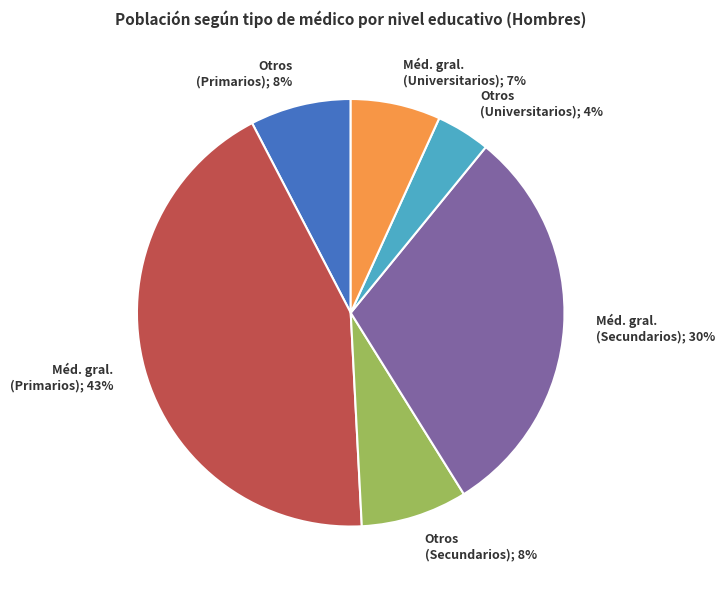

Count the number of slices in the pie.

6